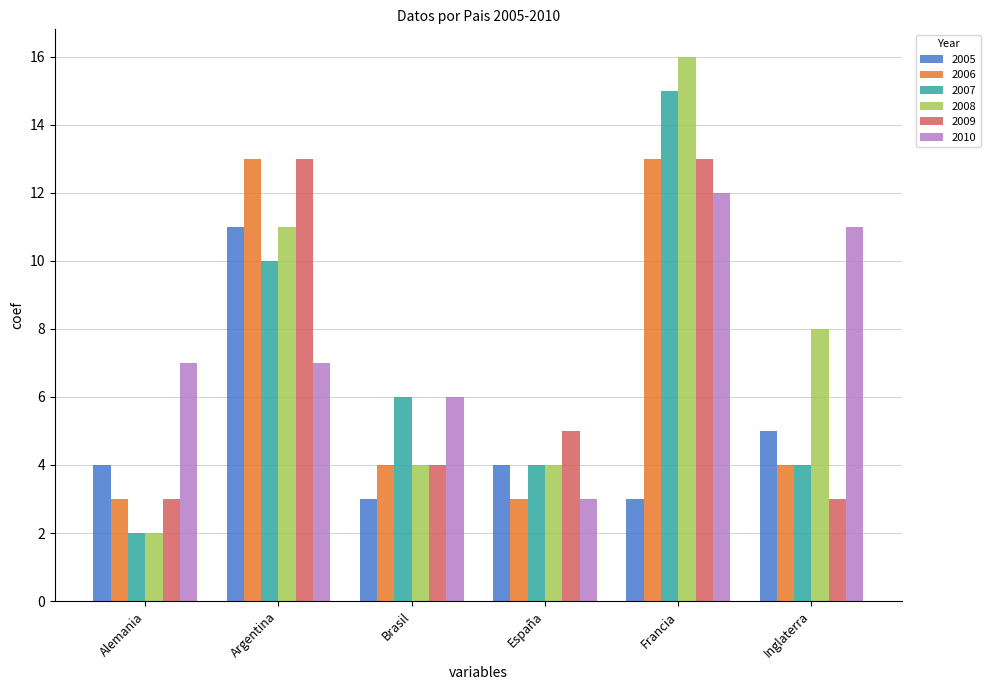

Reading left to right, transcribe all the data shown in this chart.

2005: 4	11	3	4	3	5
2006: 3	13	4	3	13	4
2007: 2	10	6	4	15	4
2008: 2	11	4	4	16	8
2009: 3	13	4	5	13	3
2010: 7	7	6	3	12	11